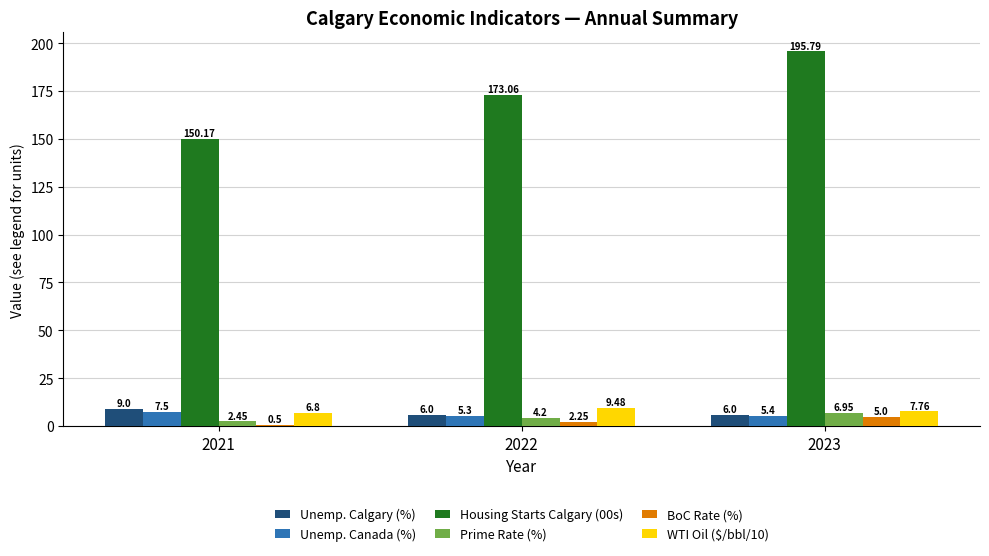

Which category has the highest value across all series?

2023